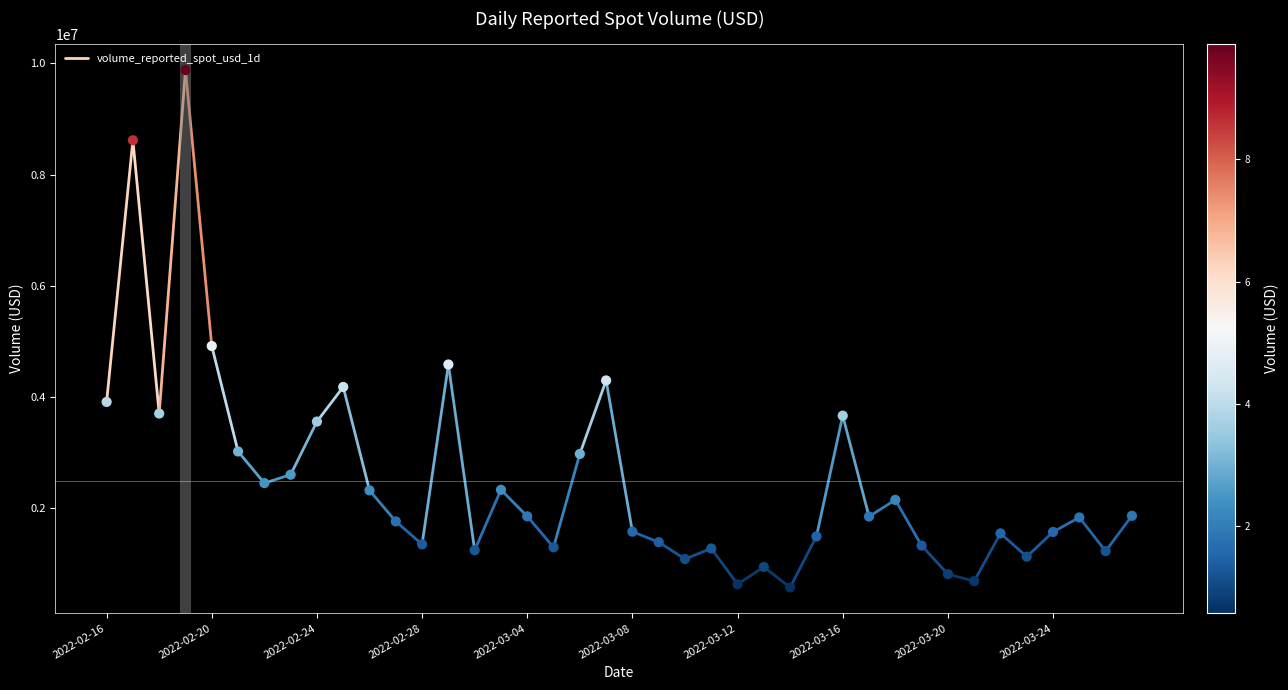

What Y value in the scatter plot is closest to 5228587?

4917915.8